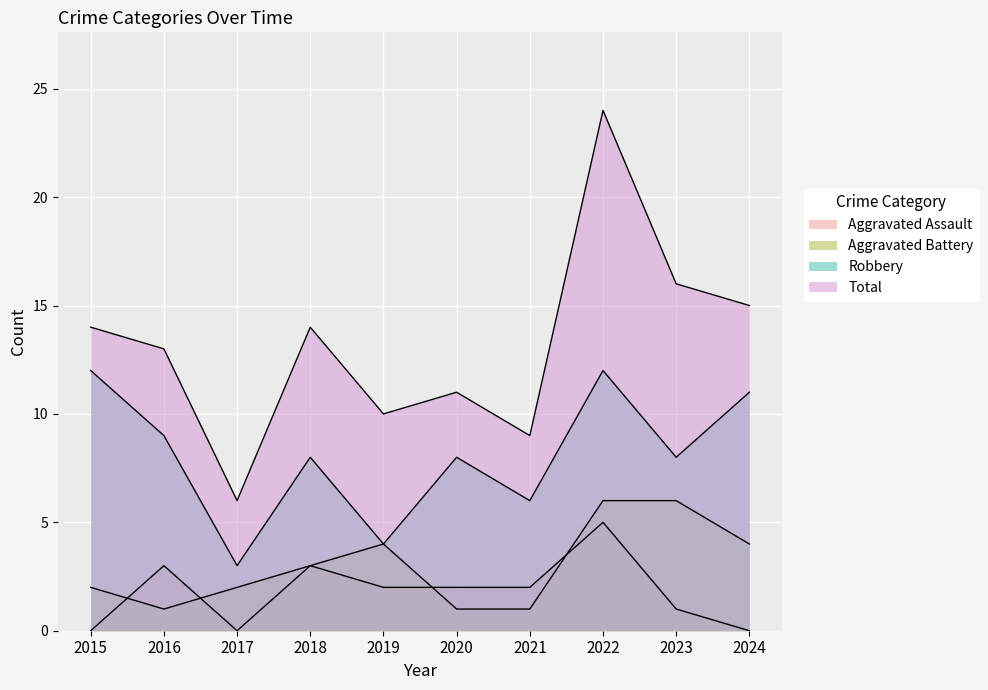

Which category has the lowest value across all series?

2015